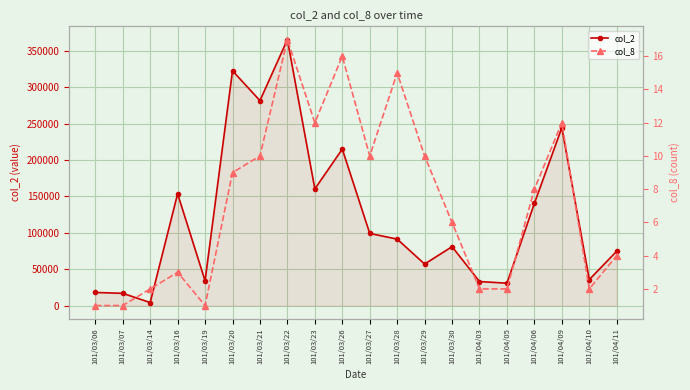

How many lines are shown in the chart?

2